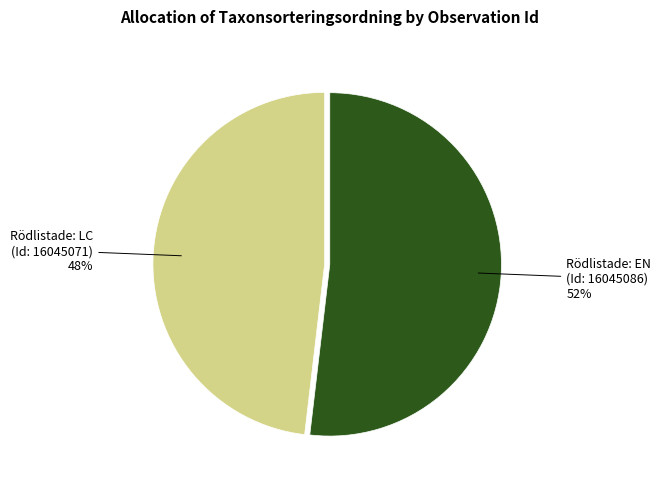

What percentage is the Rödlistade: LC (Id: 16045071) slice, to the nearest percent?

48%